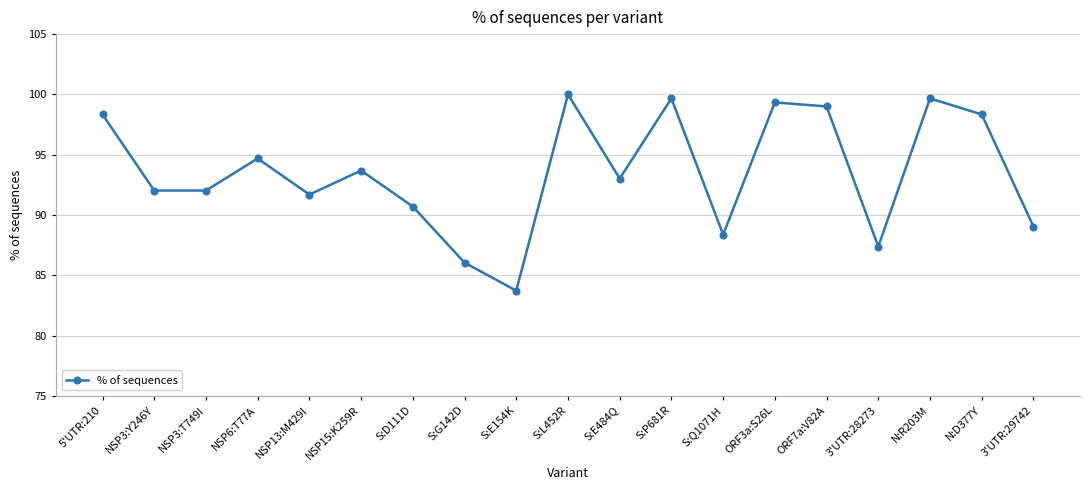

Which category has the highest value across all series?

S:L452R